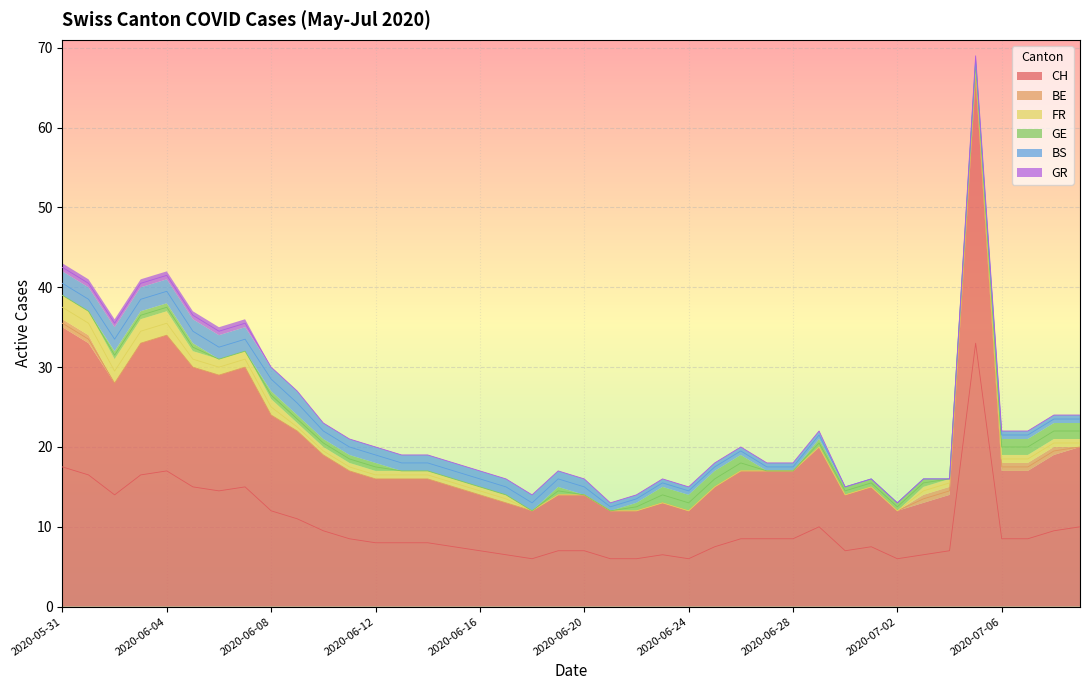

The FR series shows 1 at 2020-06-26. True or false?

False